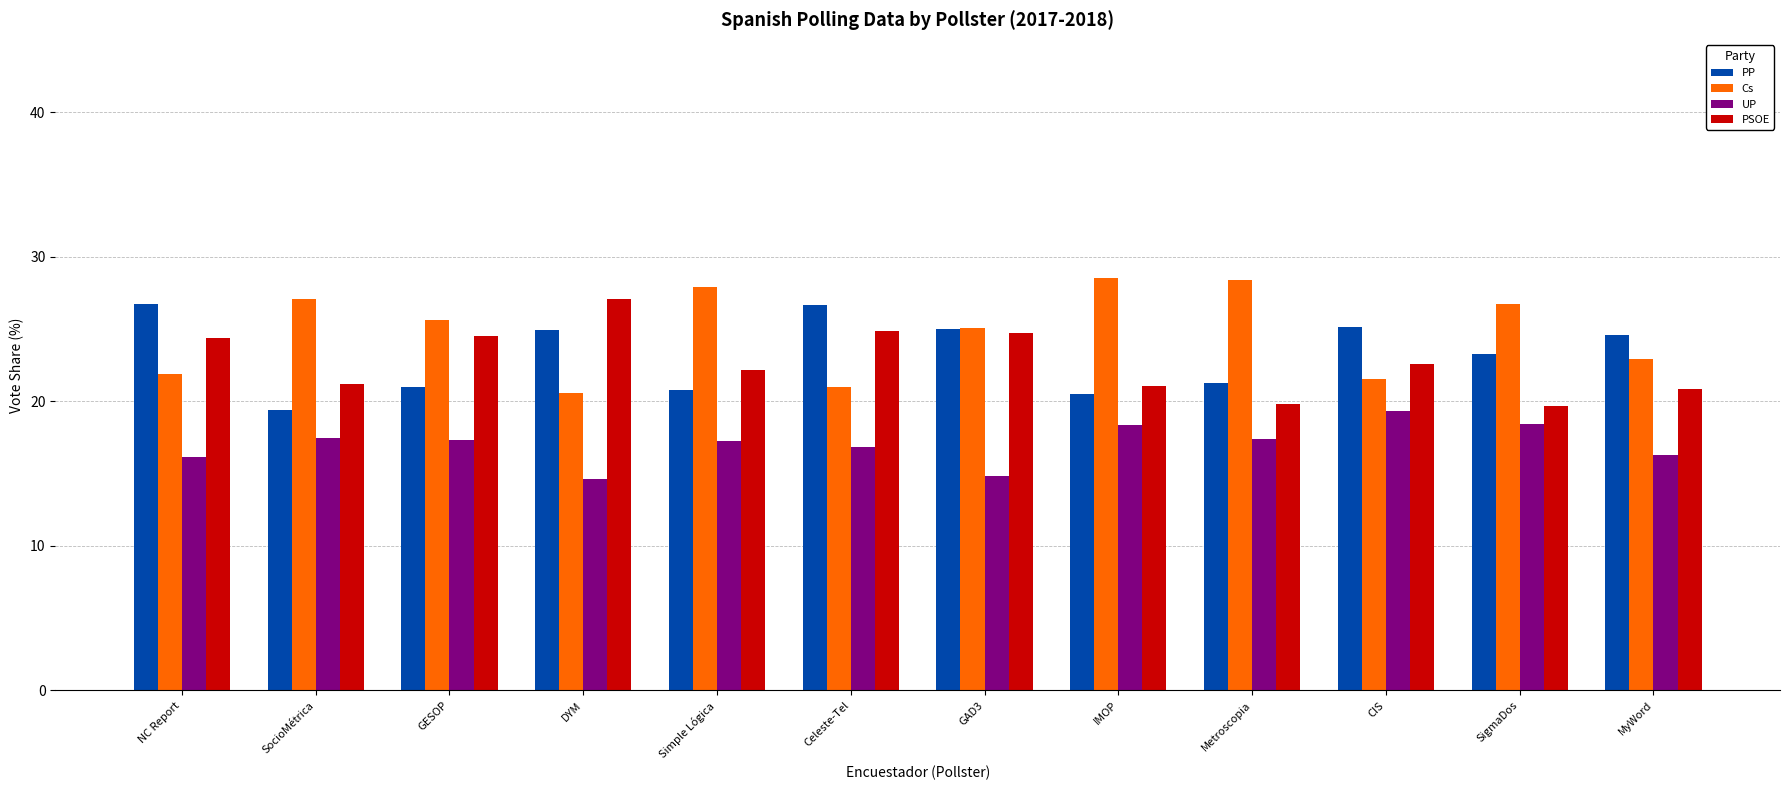

Which series has the widest spread of values?

Cs